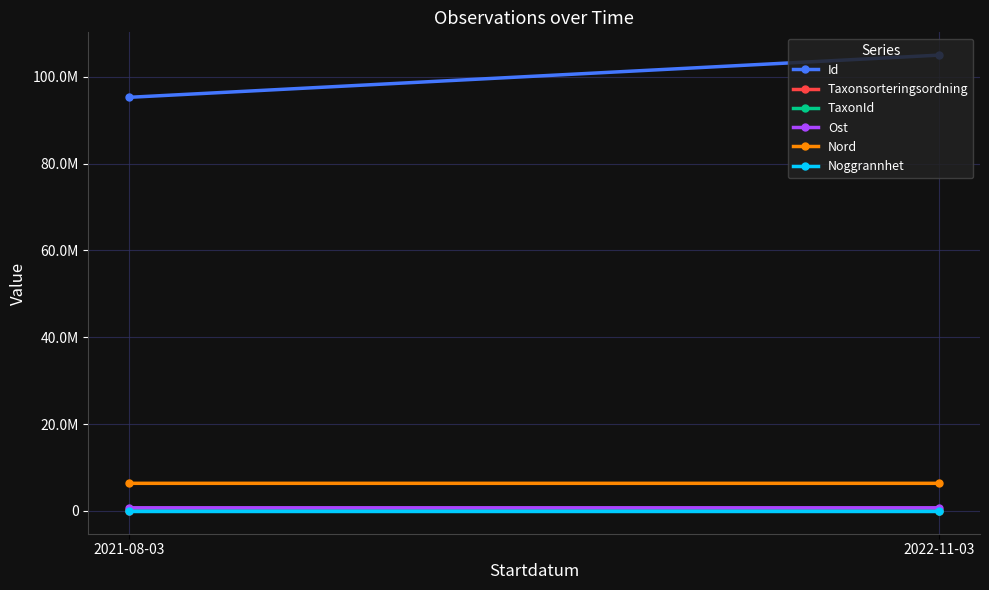

What is the label of the 2nd point from the left?

2022-11-03